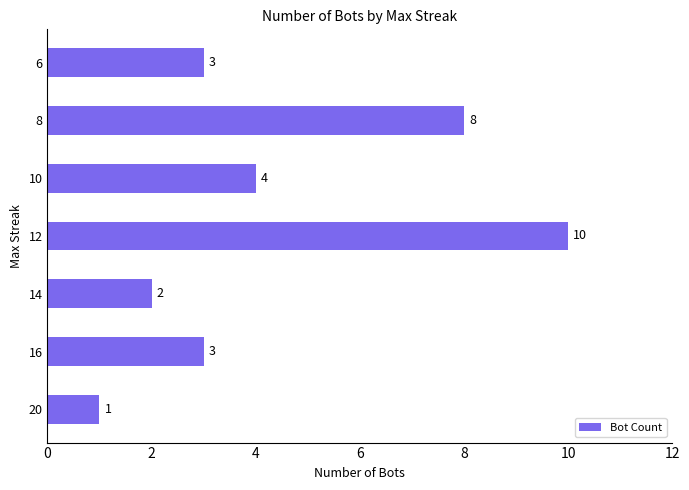

Between 12 and 10, which is larger?

12